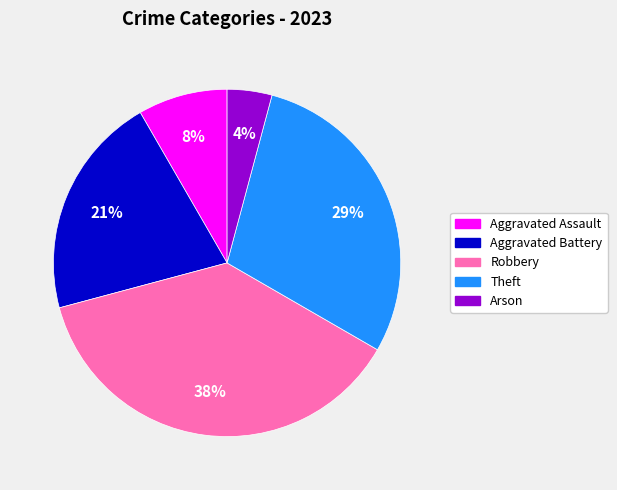

What is the ratio of the value at Arson to the value at Robbery?

0.1